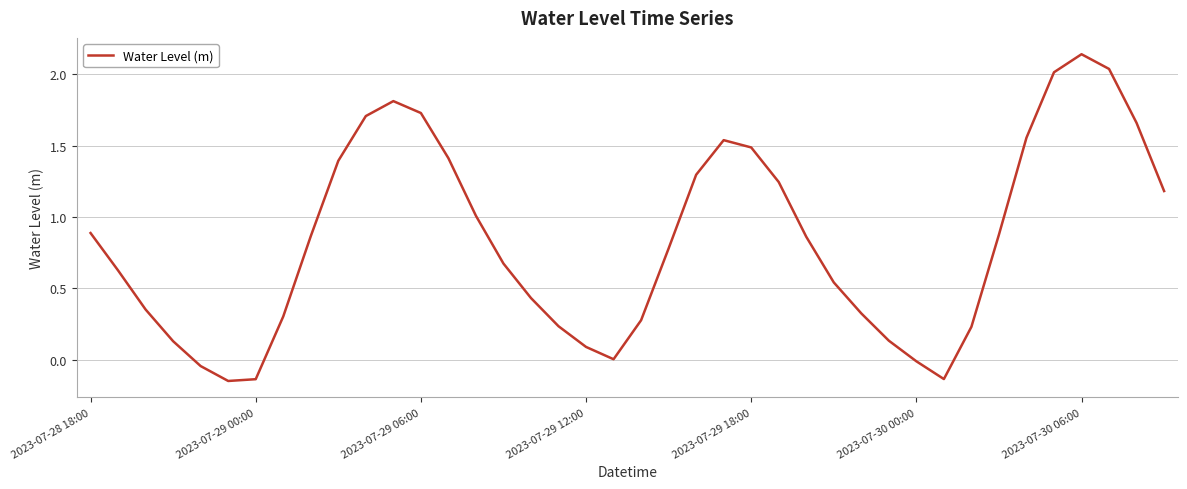

At which category does the chart reach its peak across all series?

2023-07-30 06:00